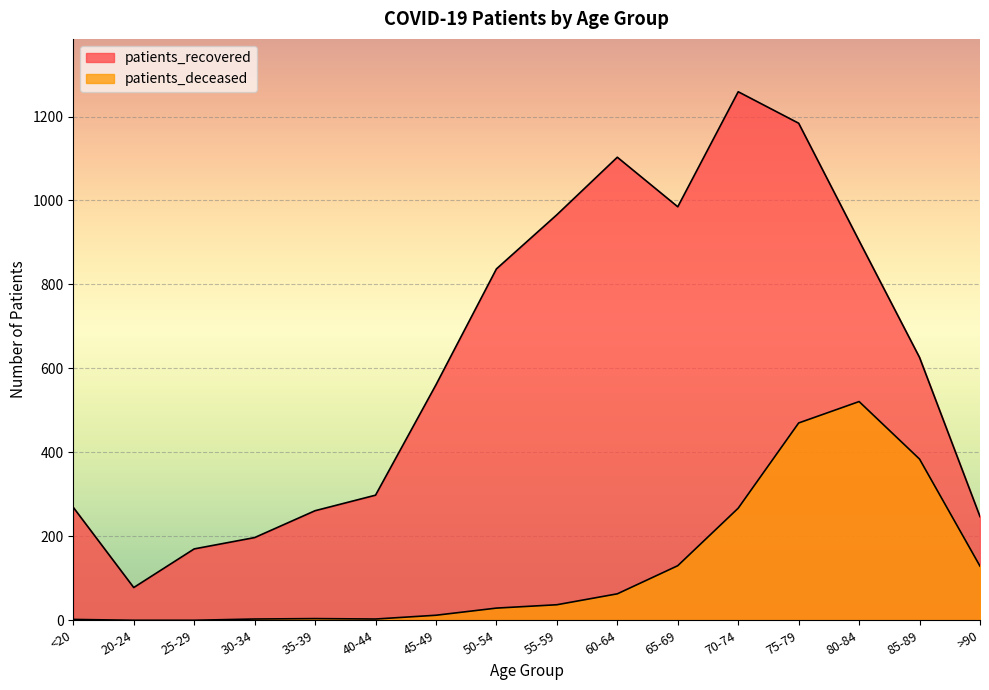

Which has a higher value, 40-44 or 85-89?

85-89